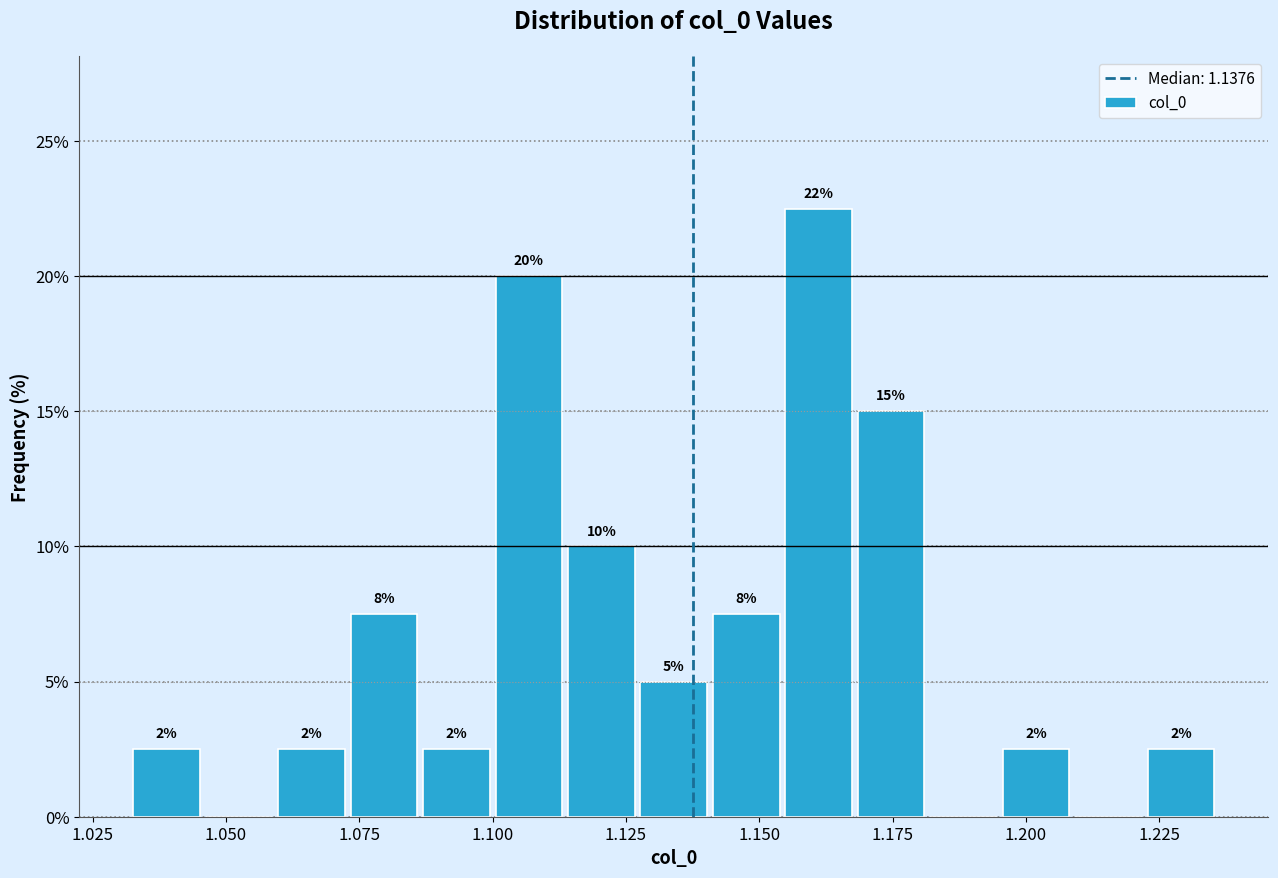

Around what value on the x-axis is the tallest bar? Give the approximate position of its centre, as read against the axis.

1.160